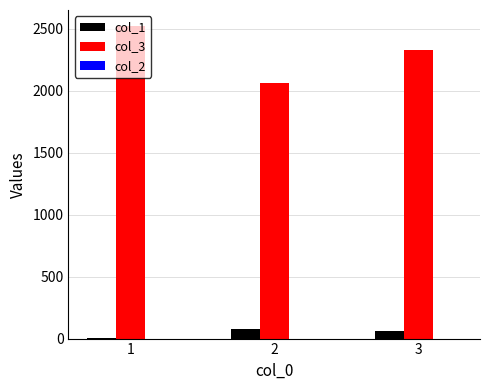

Is the value of col_1 at 2 greater than the value of col_3 at 1?

No